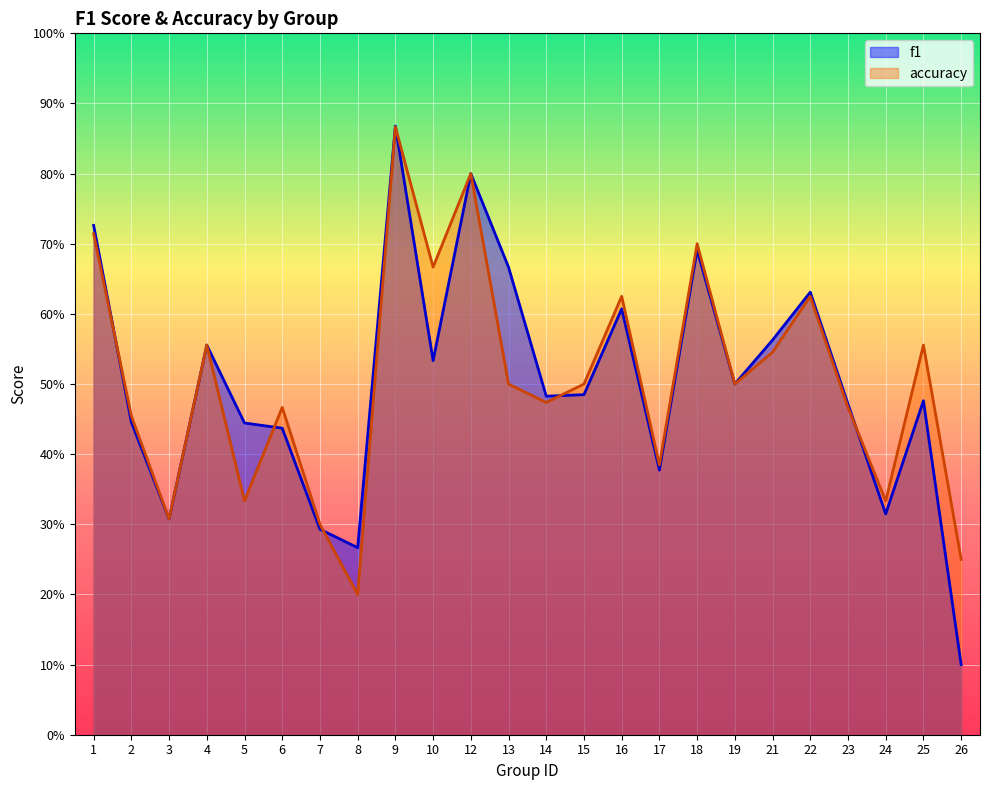

Which series has the largest total across all categories?

accuracy